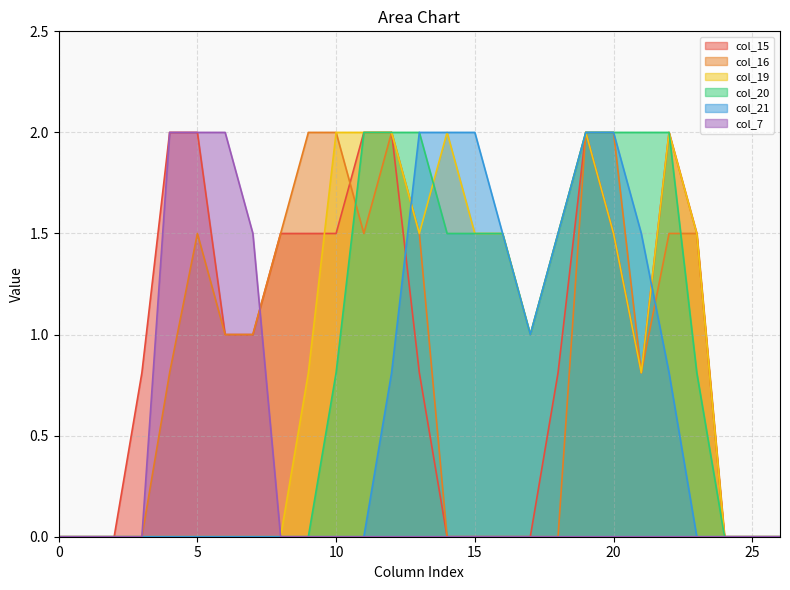

How many lines are shown in the chart?

6